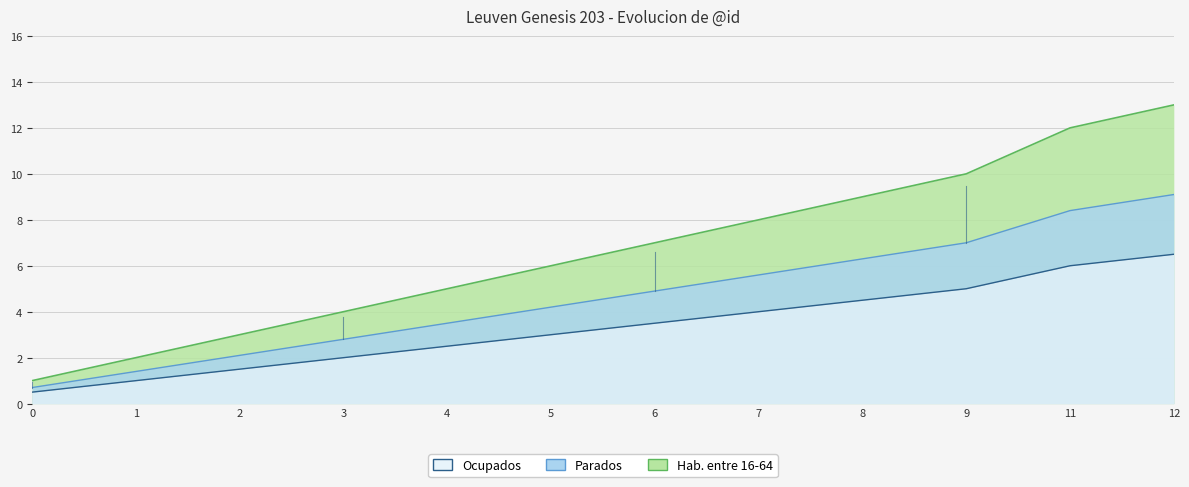

At which category is the sum across all series the highest?

12